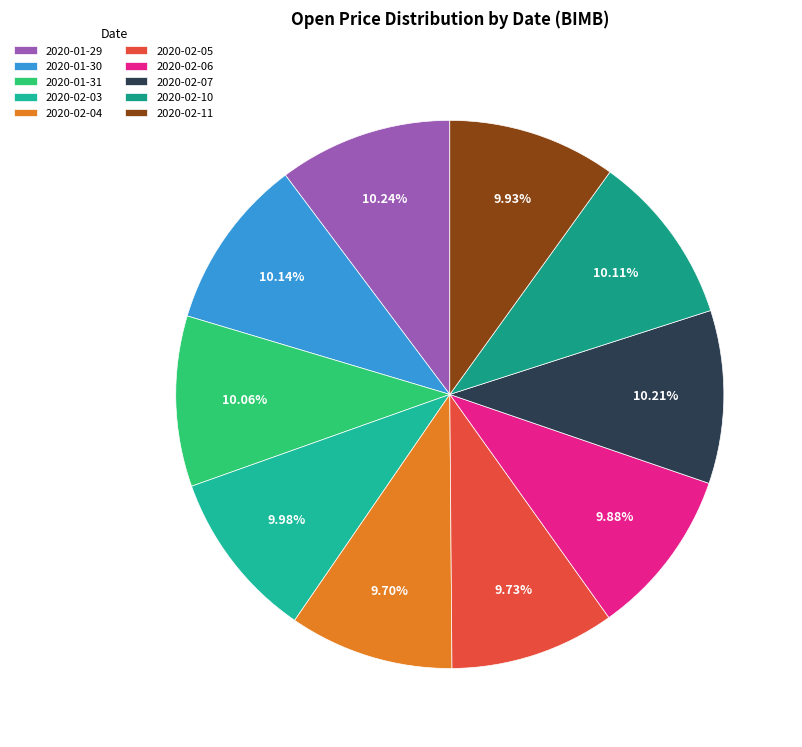

Which slice is the smallest?

2020-02-04